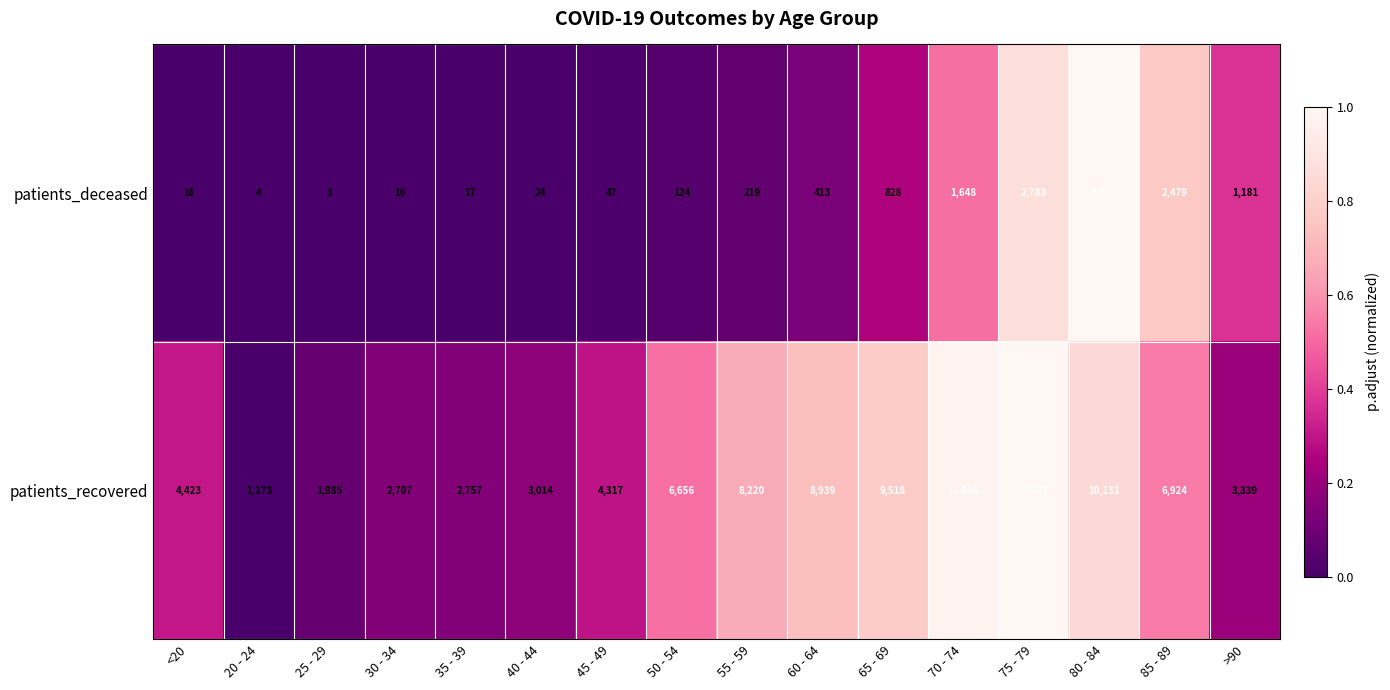

What is the average value of the patients_recovered series?

6088